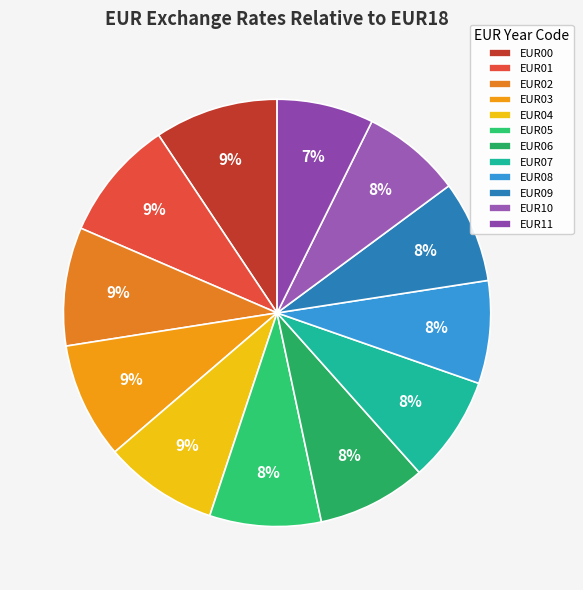

True or false: EUR01 accounts for 9% of the total.

True